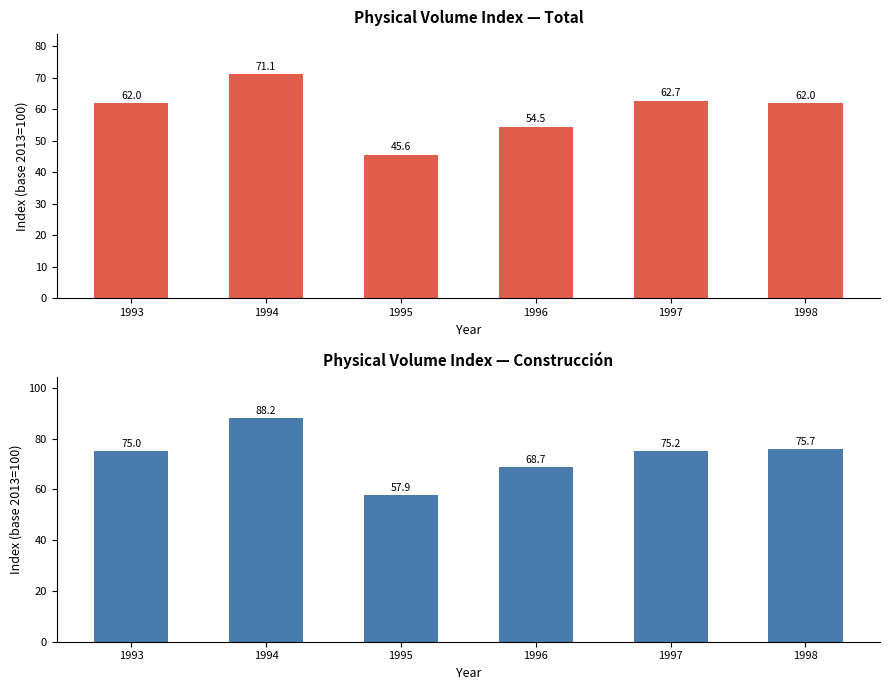

Reading left to right, list all the values displayed in this chart.

Total: 1993=62.0	1994=71.1	1995=45.6	1996=54.5	1997=62.7	1998=62.0
Construcción: 1993=75.0	1994=88.2	1995=57.9	1996=68.7	1997=75.2	1998=75.7